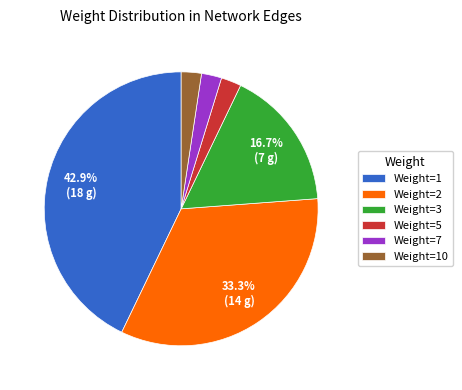

To the nearest percent, what is the average slice percentage?

17%